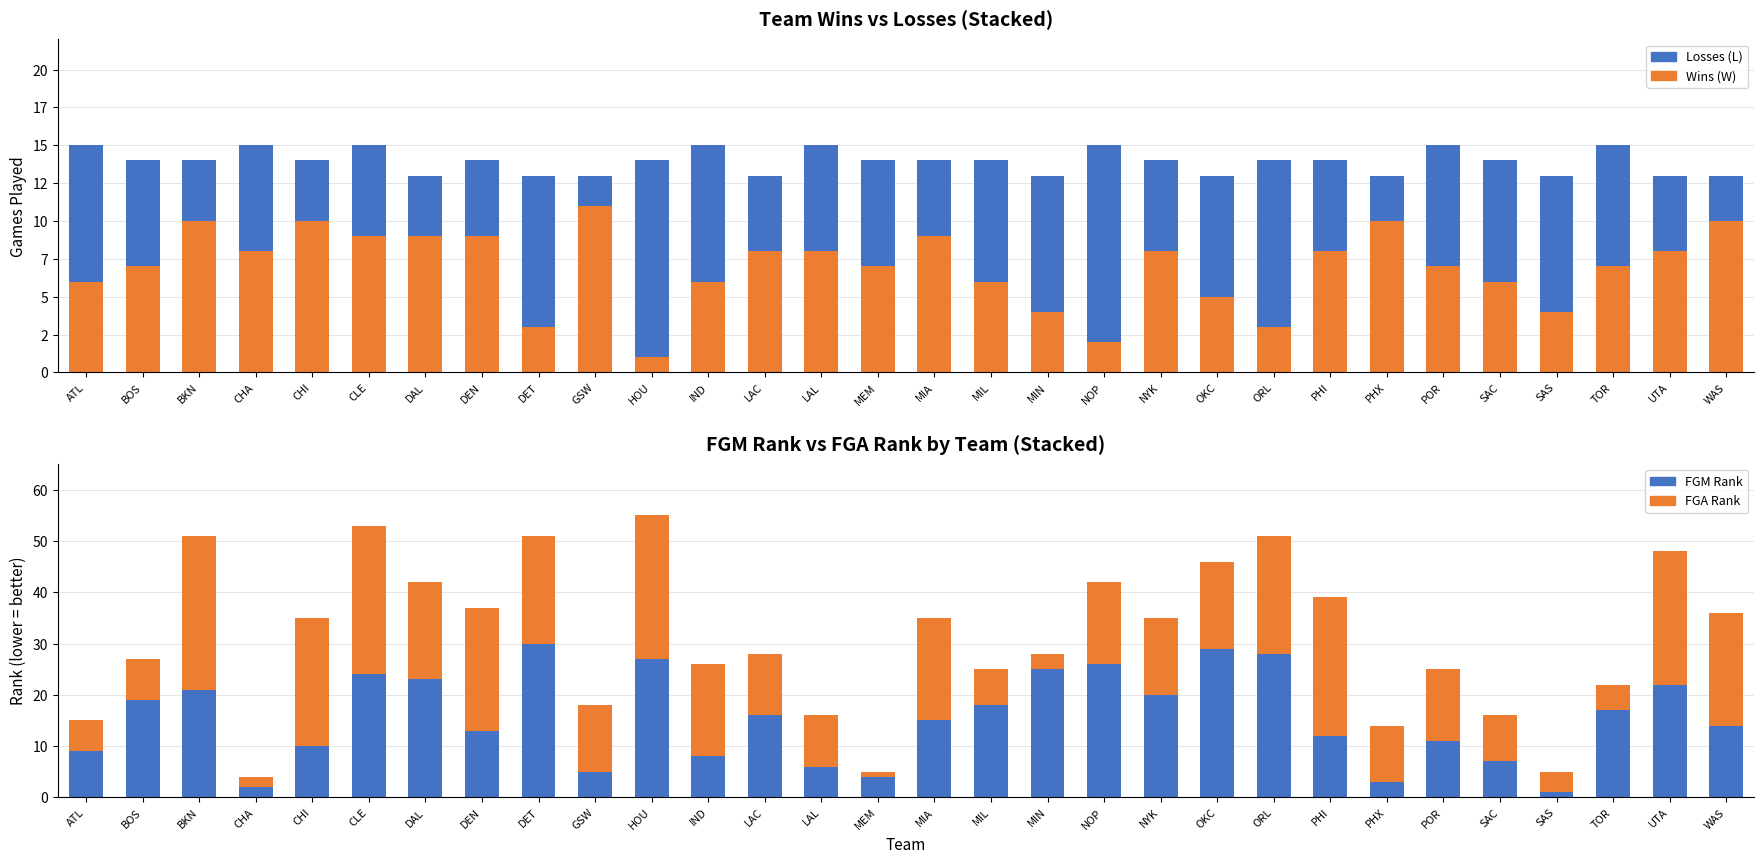

Which series has the widest spread of values?

FGM Rank